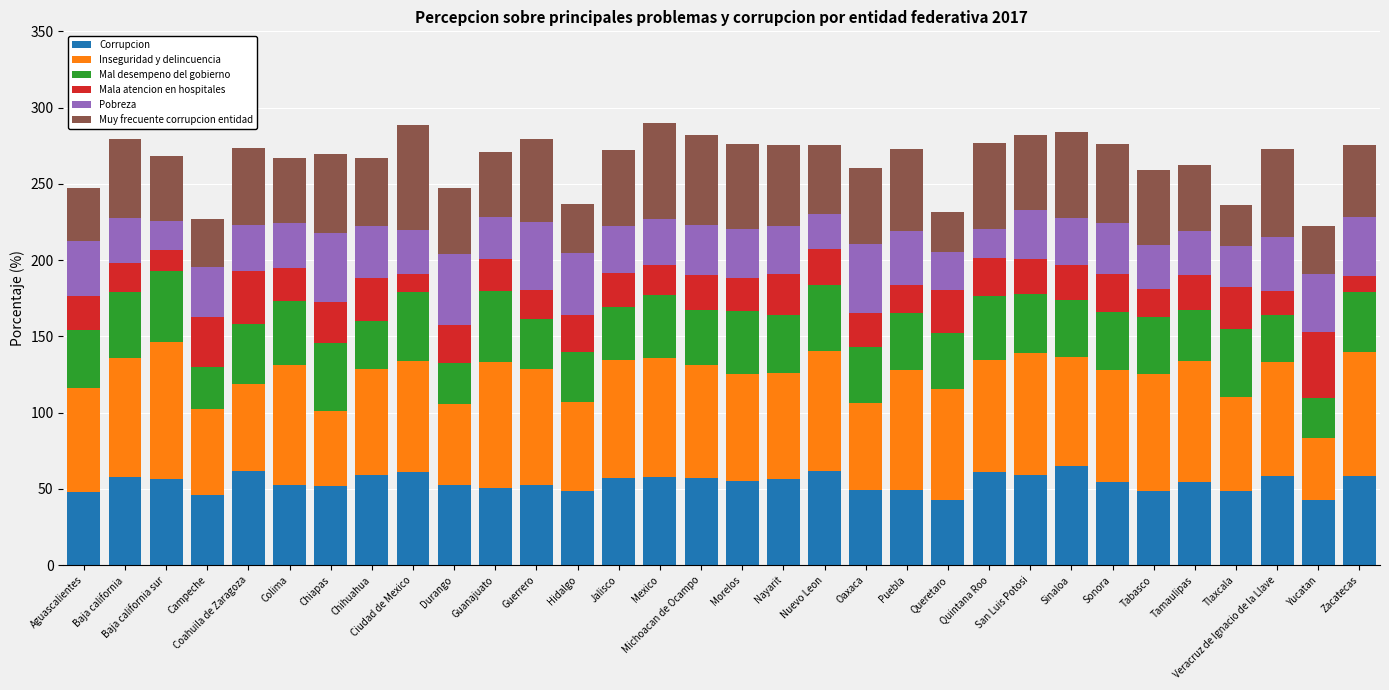

What is the maximum value for Corrupcion?

65.0